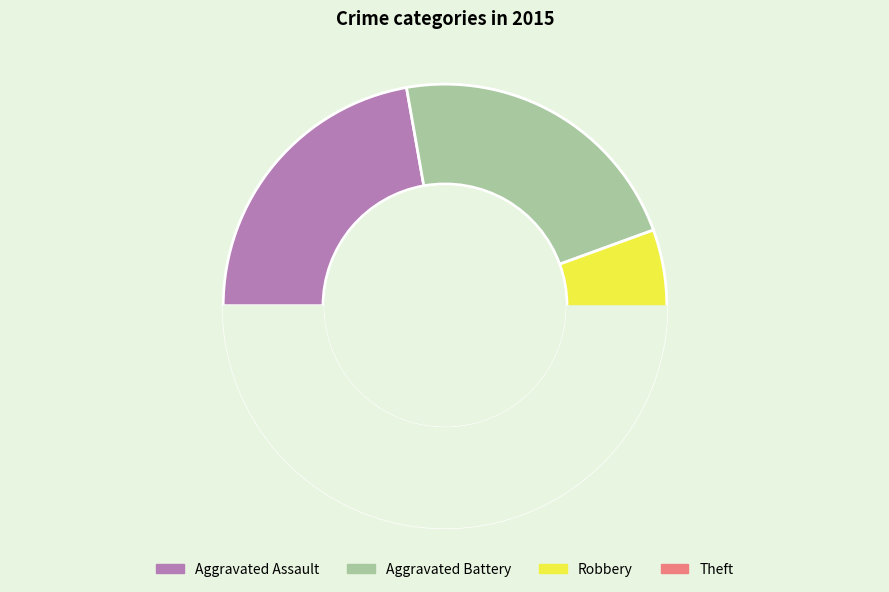

What percentage is the Robbery slice, to the nearest percent?

11%